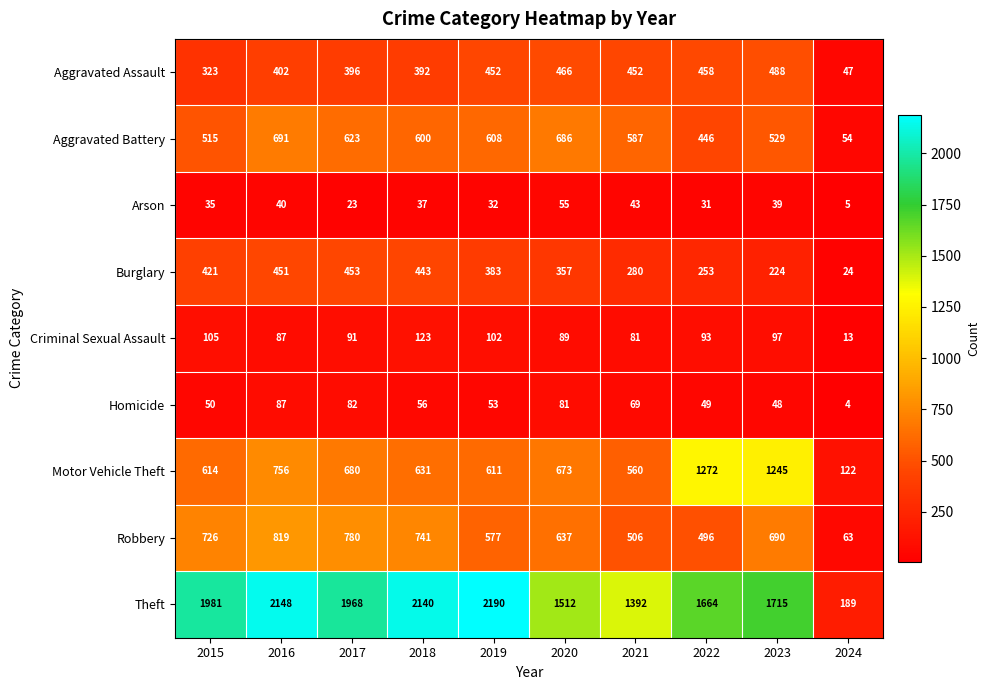

At how many categories does at least one series exceed 1309?

9